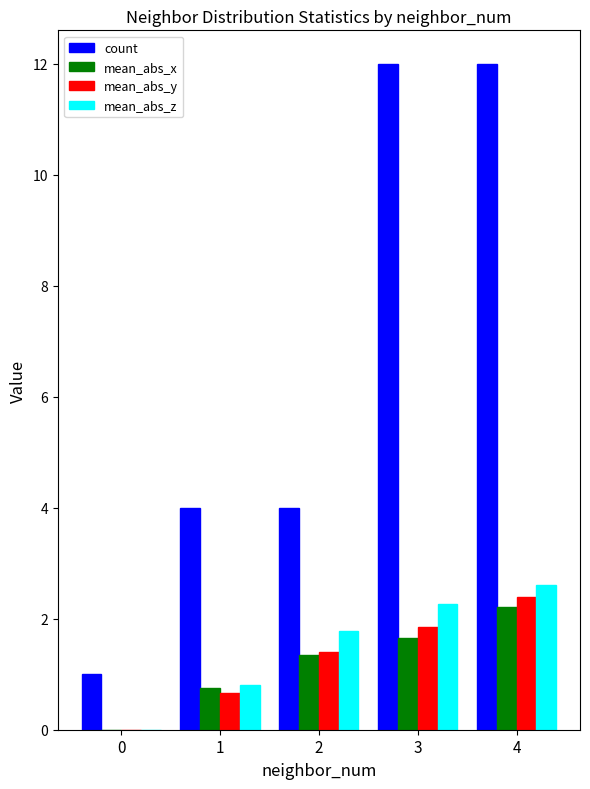

What is the highest value of the mean_abs_y series?

2.4